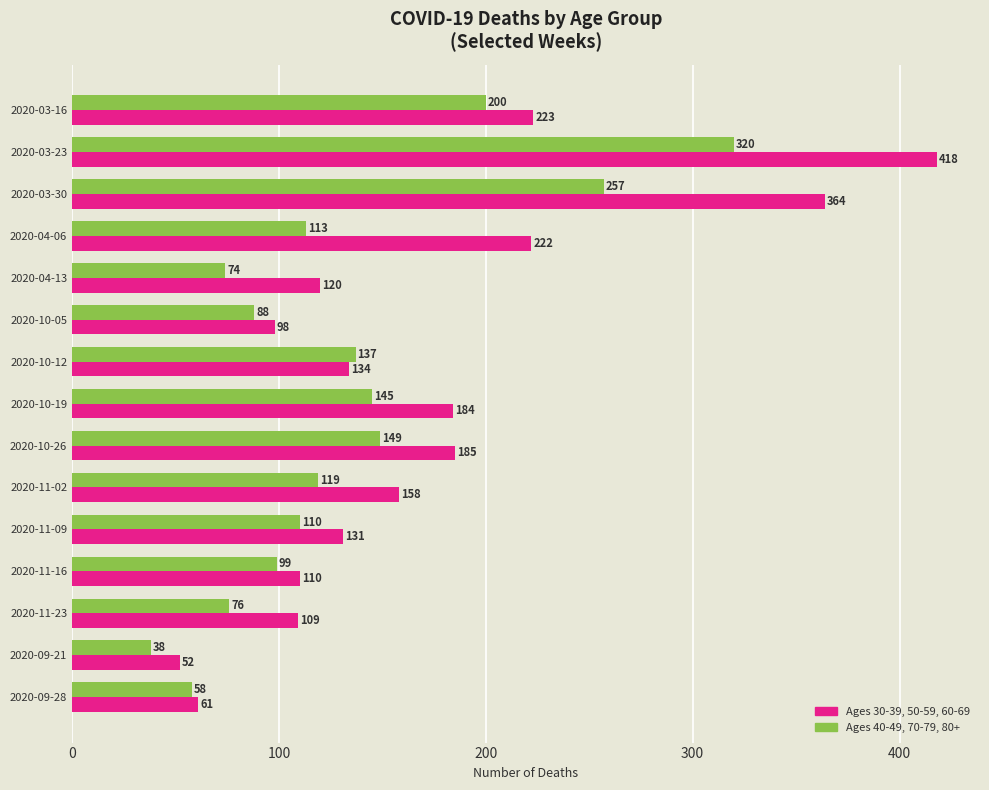

The value of Ages 40-49, 70-79, 80+ at 2020-03-23 is 575. True or false?

False